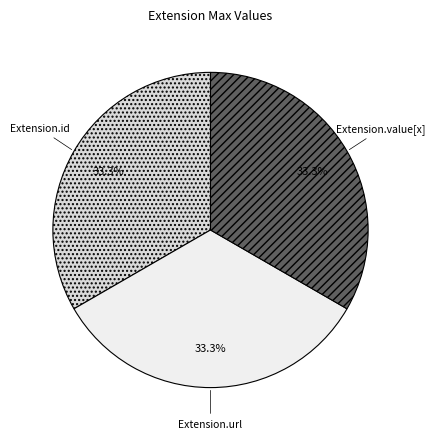

Is Extension.id the majority of the pie?

No